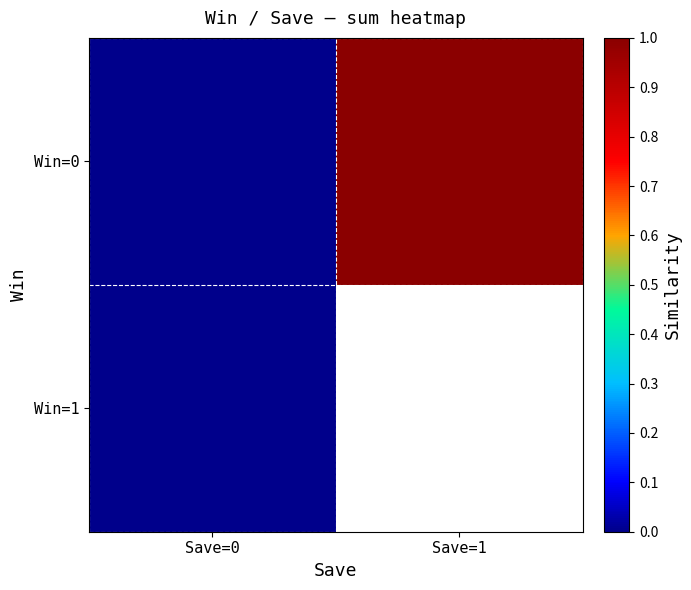

At which label does Win=0 reach its minimum?

Save=0